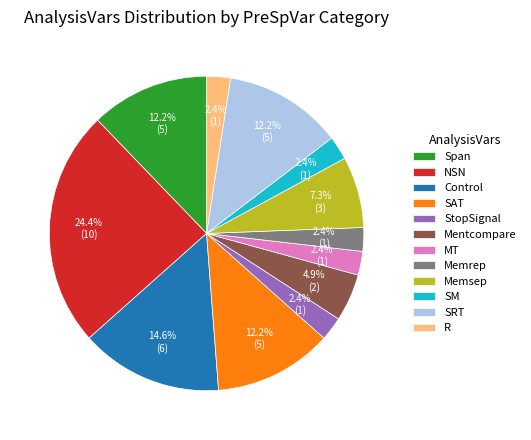

How many slices are in this pie chart?

12